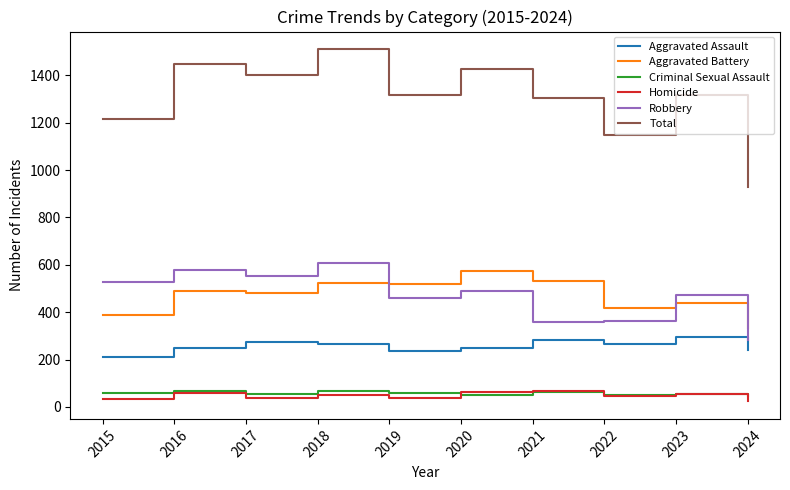

Which series has the largest total across all categories?

Total